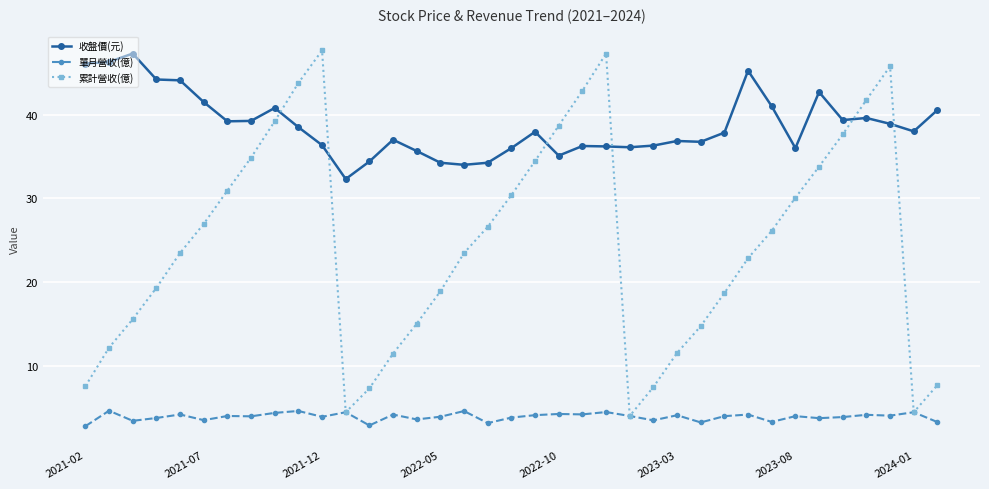

Which series has the largest range (max minus min)?

累計營收(億)